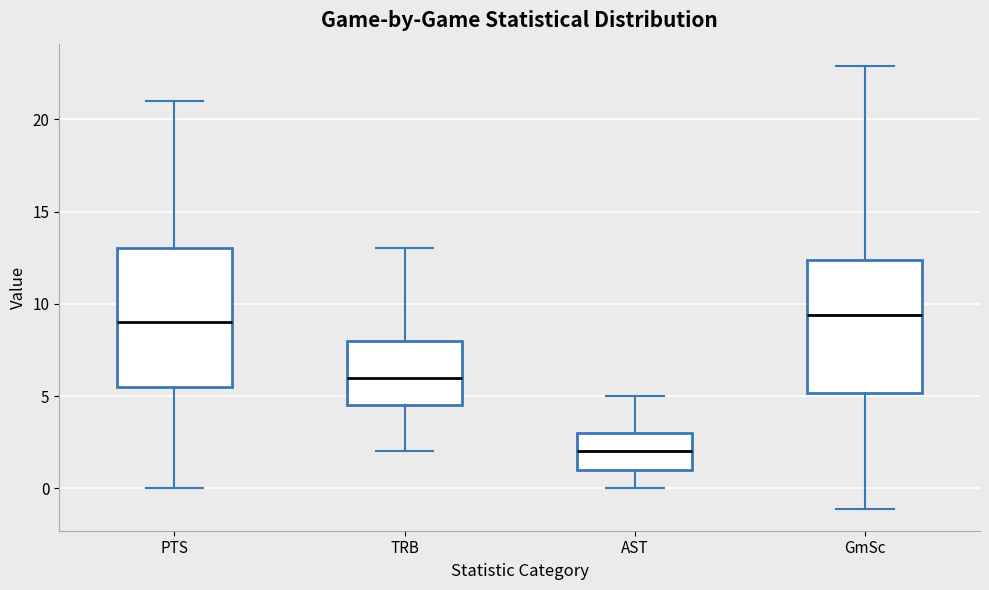

Where is the upper edge of the box for TRB on the y-axis? The values are not printed on the chart, so give them approximately, as read against the axis.

8.0